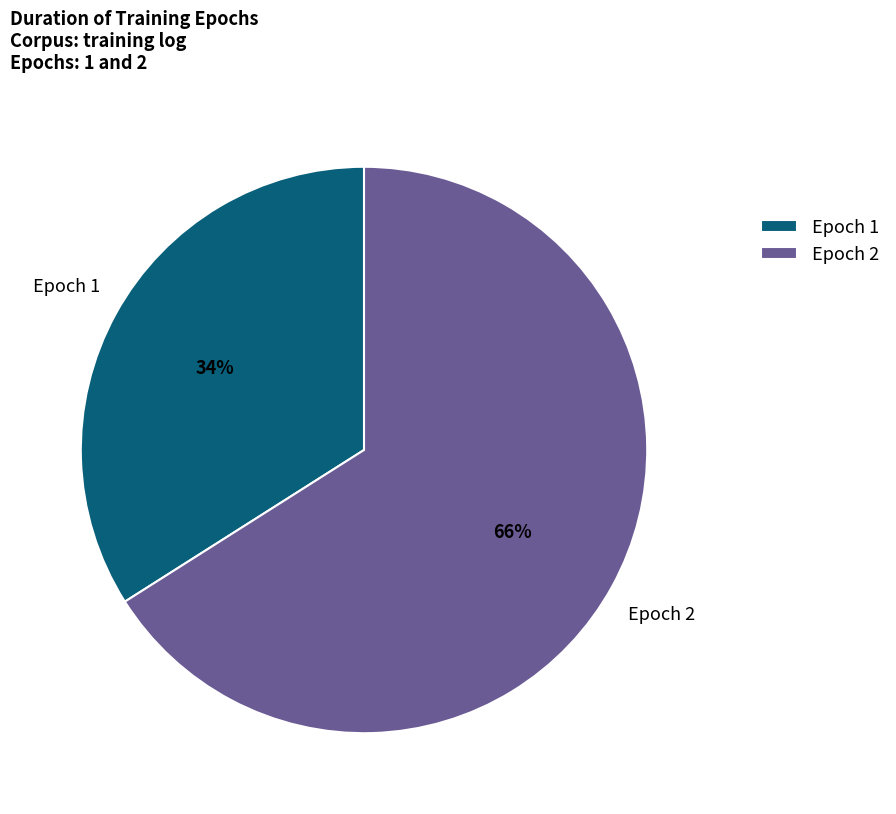

What is the largest slice in the pie chart?

Epoch 2